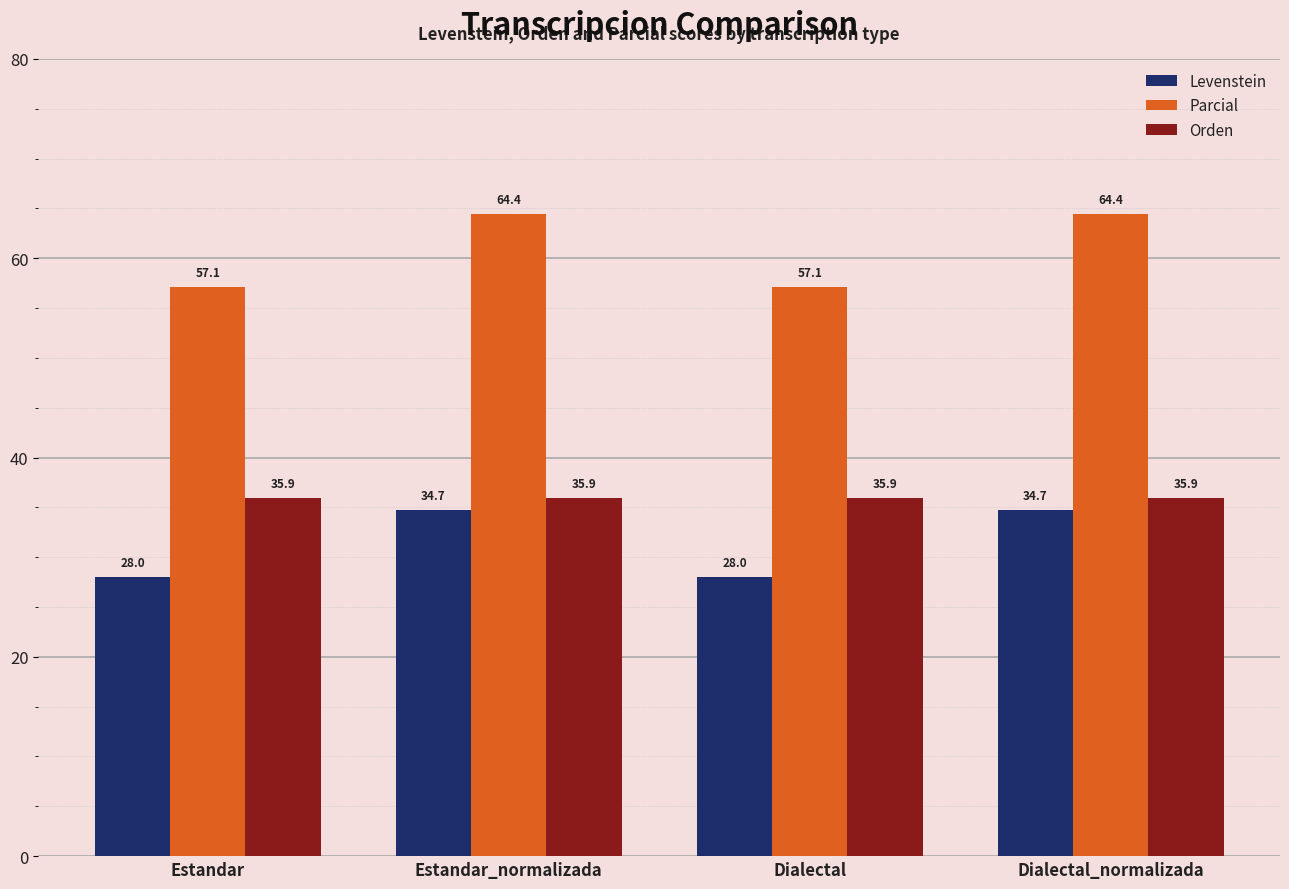

The Levenstein series shows 12.2 at Dialectal. True or false?

False